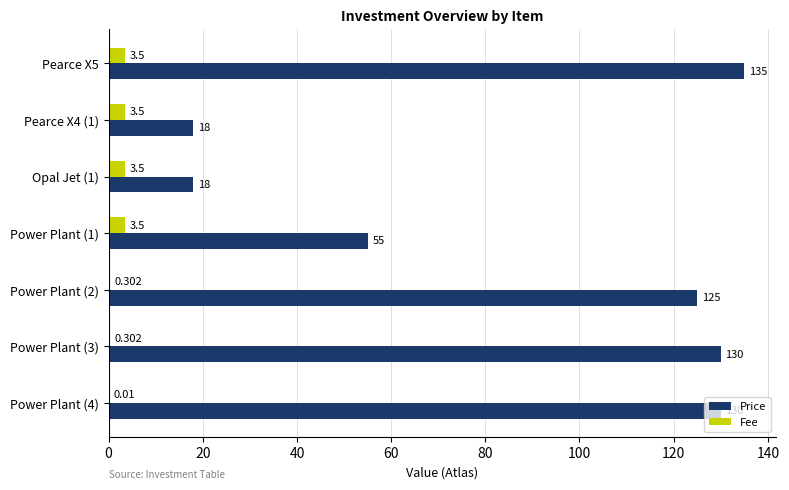

Which series changed the most between Opal Jet (1) and Power Plant (3)?

Price